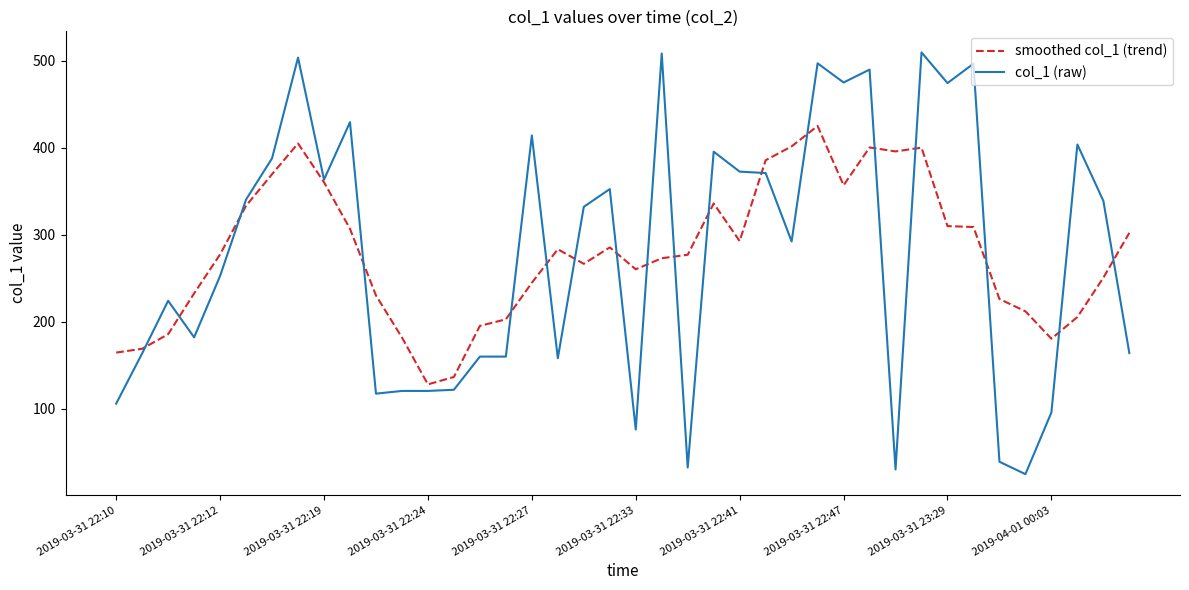

What is the highest value of the col_1 (raw) series?

509.7